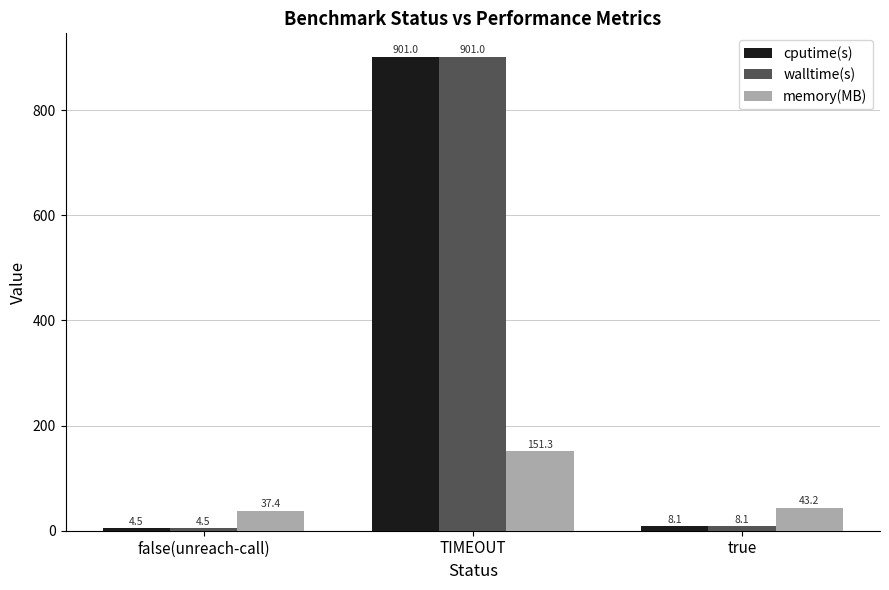

What is the maximum value for walltime(s)?

901.0